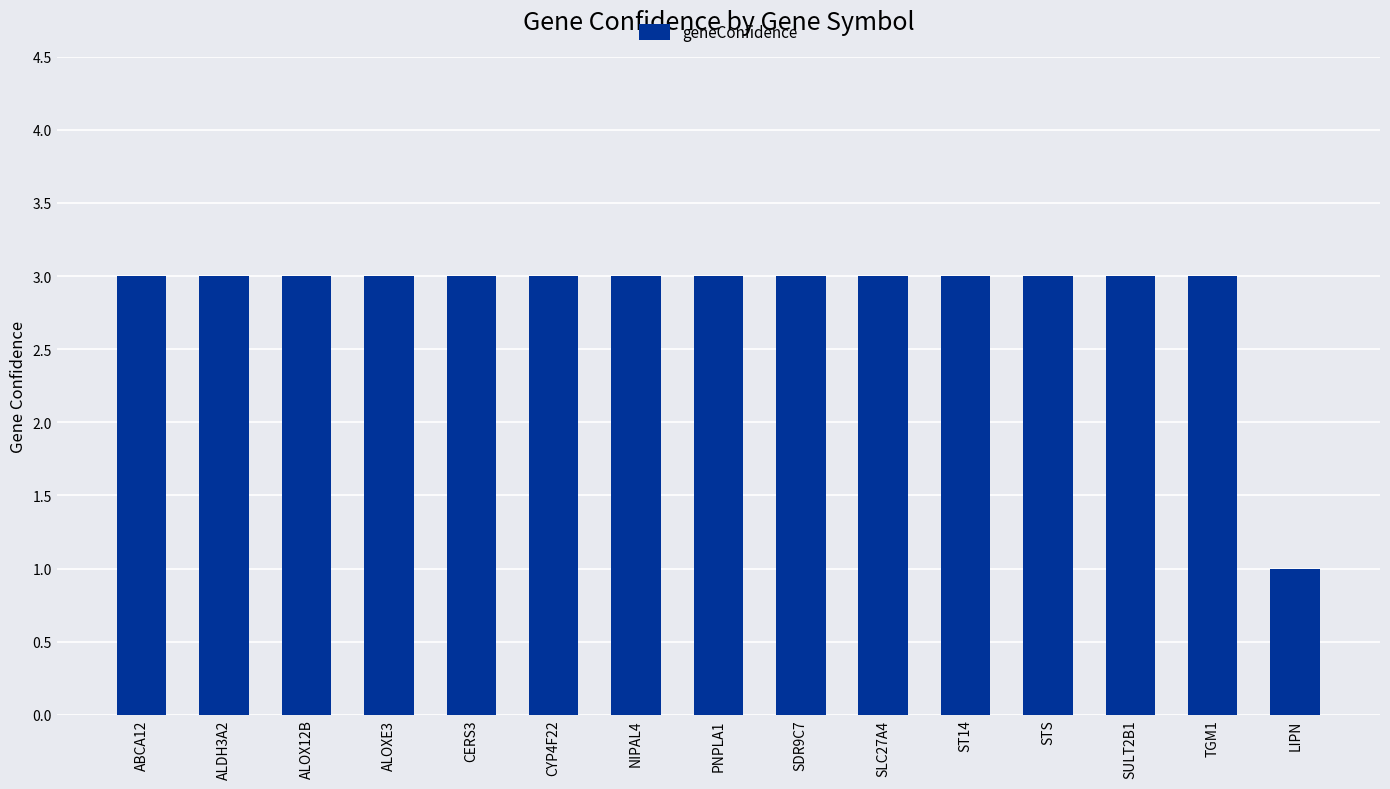

What is the average value?

3